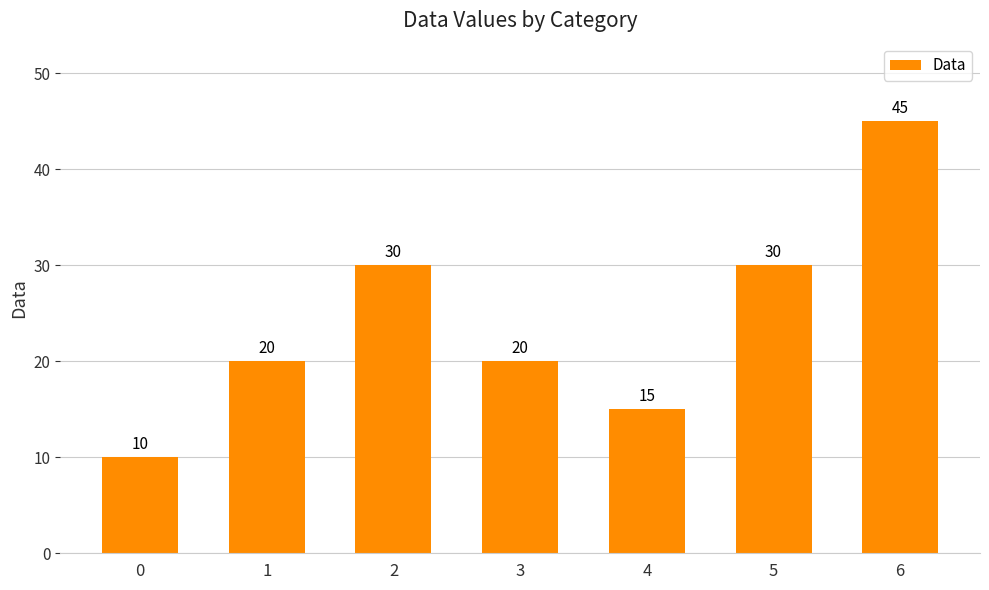

Which category has the highest value across all series?

6